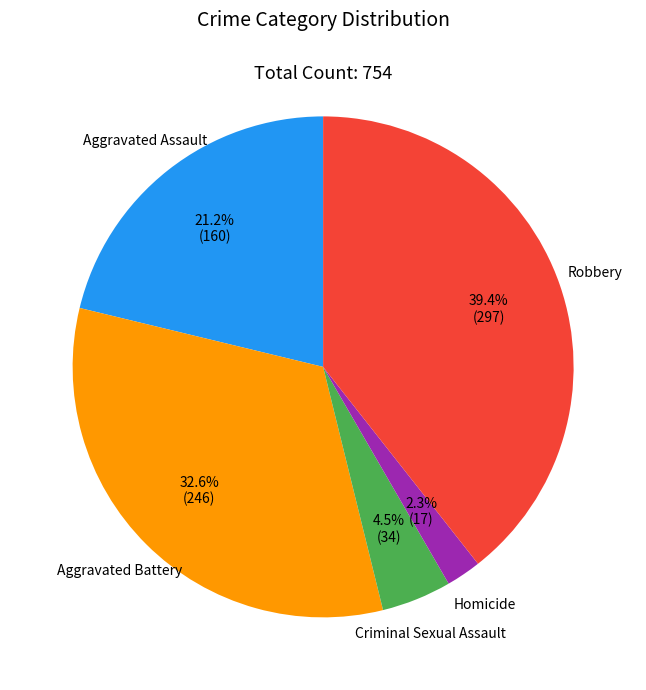

What is the ratio of the value at Aggravated Assault to the value at Robbery?

0.5